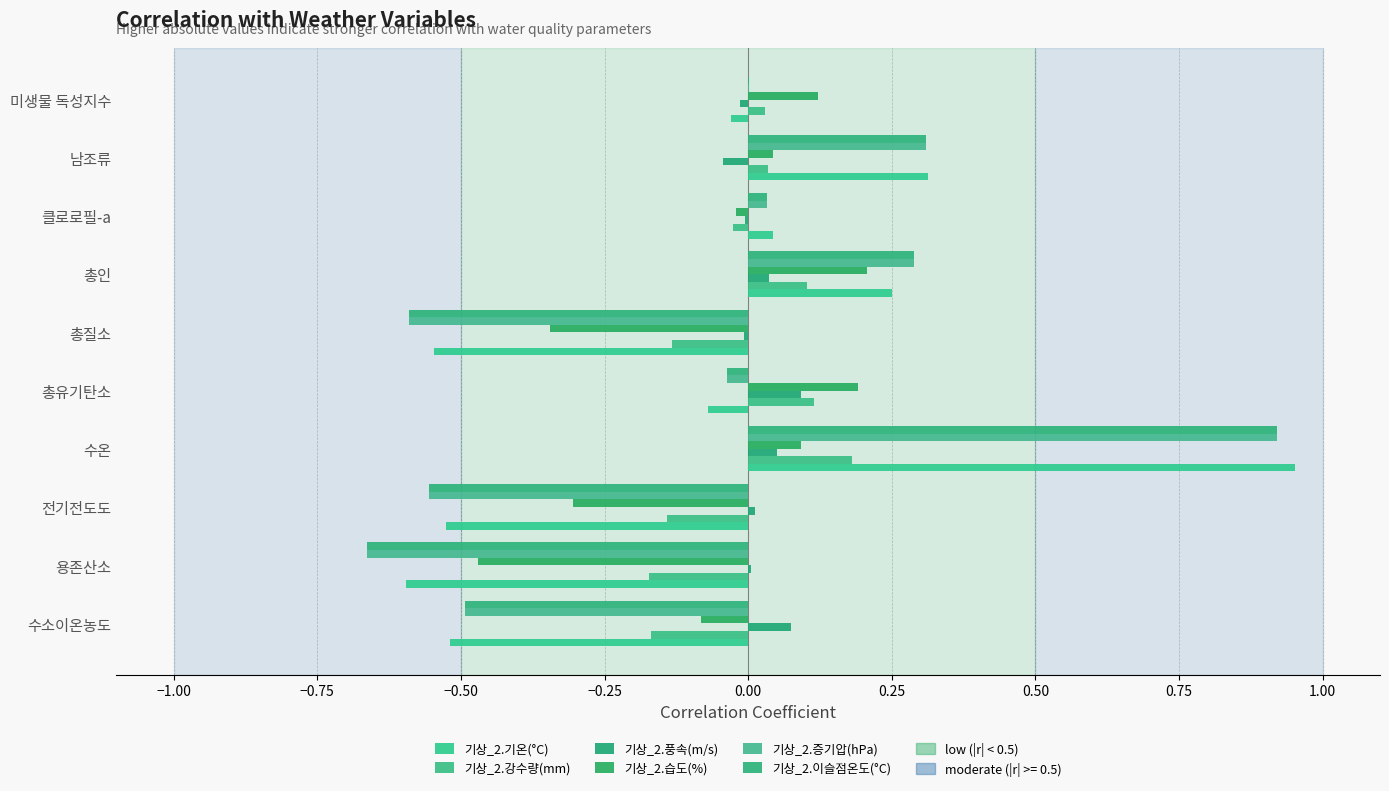

How many distinct data groups are displayed?

6